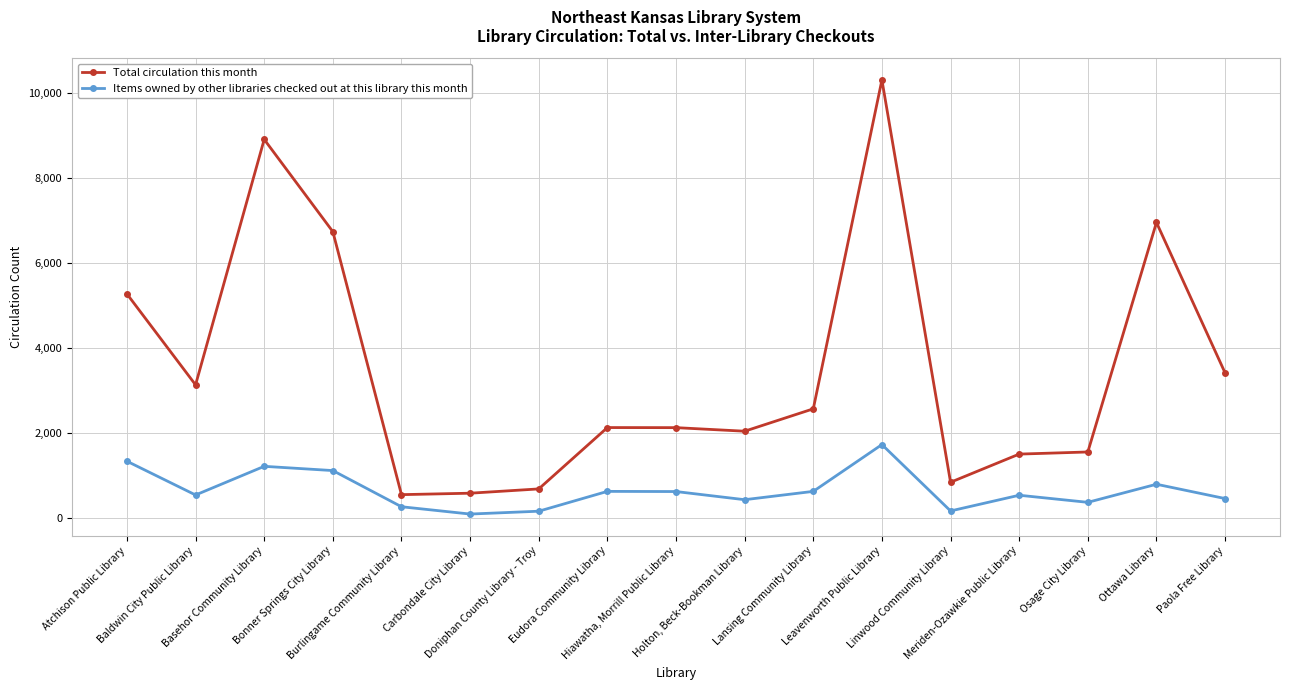

The Total circulation this month series shows 3185 at Eudora Community Library. True or false?

False